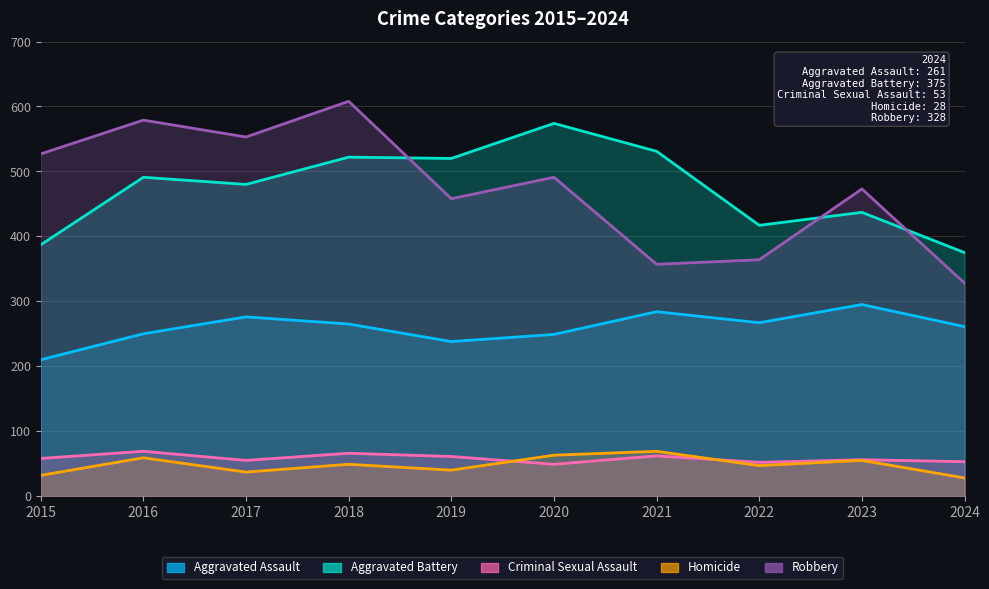

The value of Aggravated Battery at 2018 is 522. True or false?

True